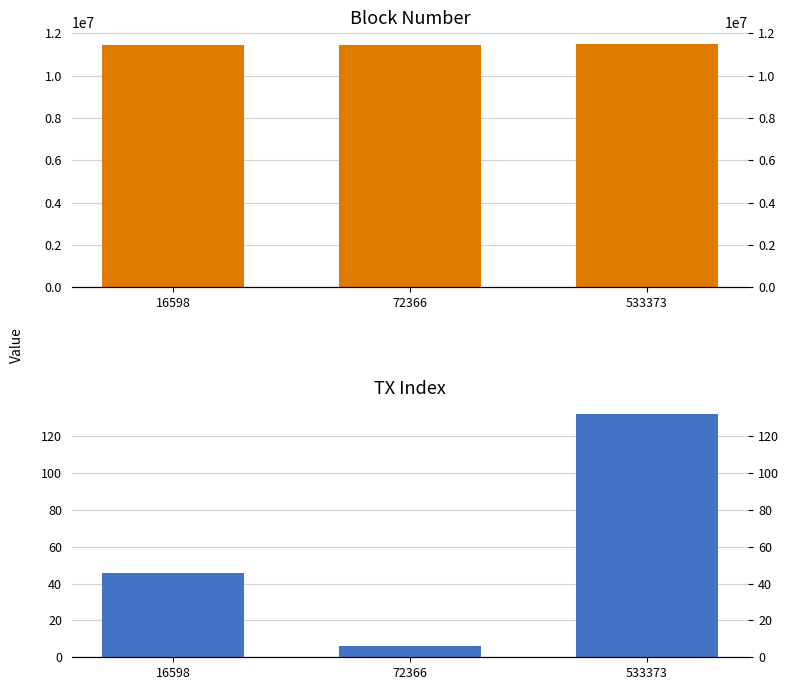

At how many categories does at least one series exceed 1685248?

3